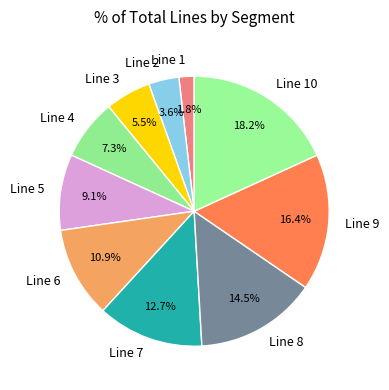

Do Line 6 and Line 5 together represent more than half of the pie?

No